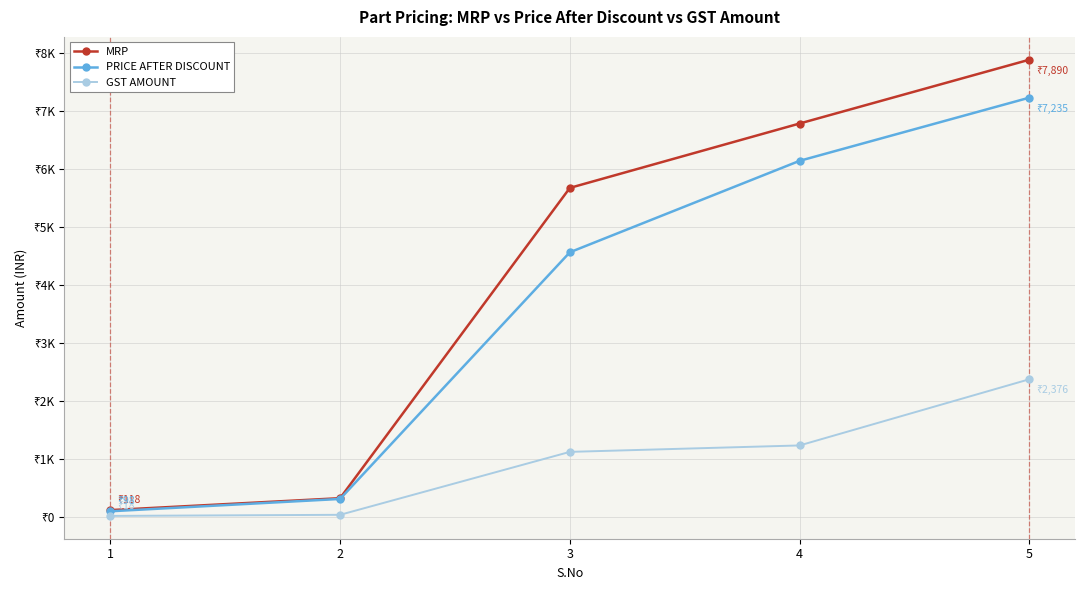

True or false: GST AMOUNT and MRP cross at least once.

False